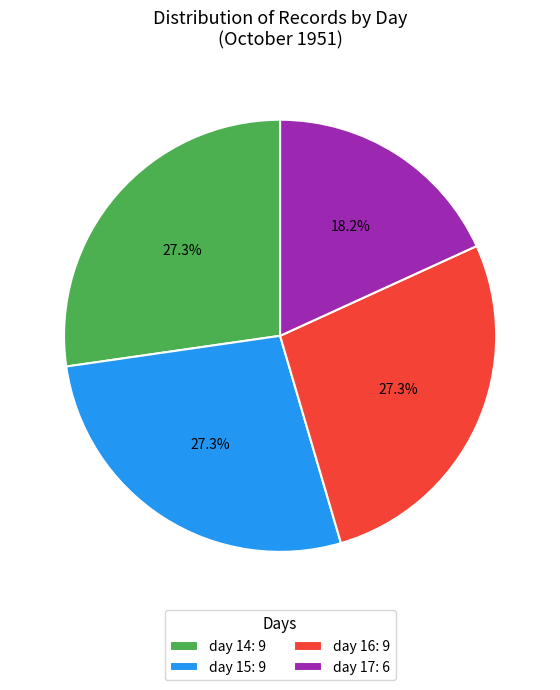

To the nearest percent, what is the average slice percentage?

25%